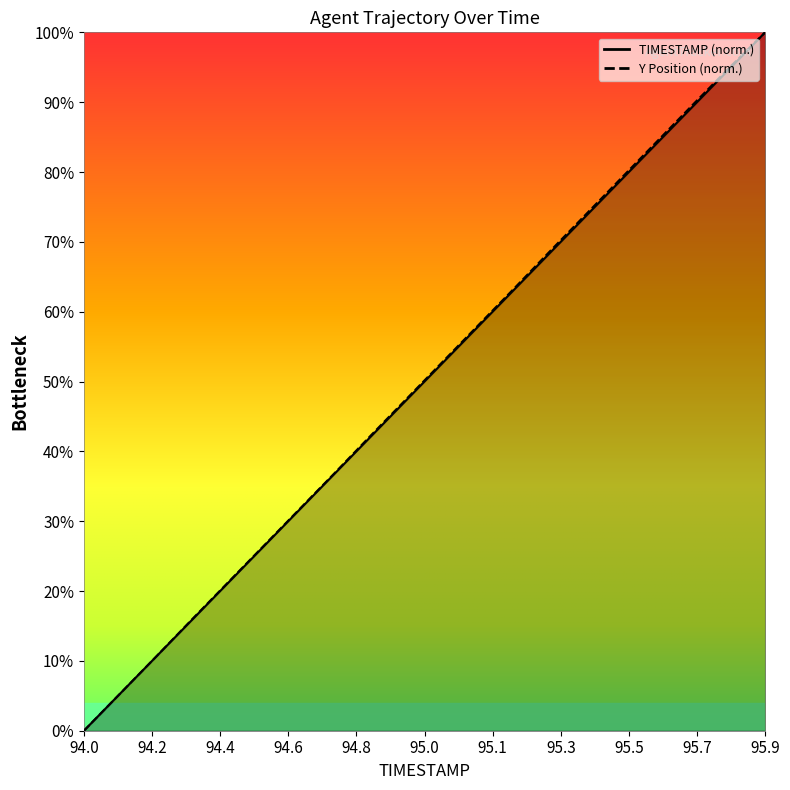

What is the difference between the Y values at 94.9 and 95.6?

0.4